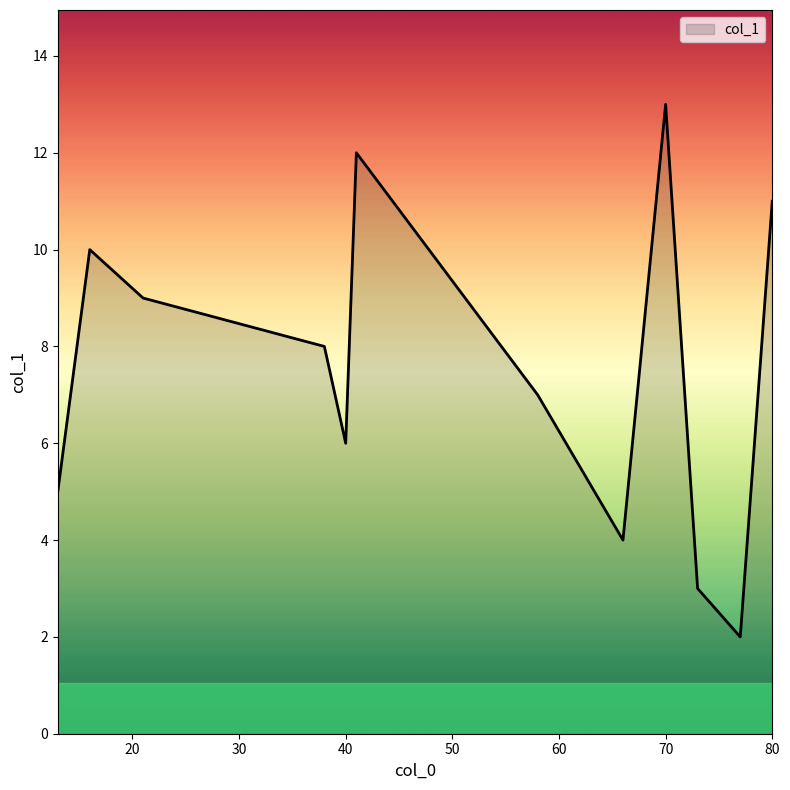

What is the maximum value shown in the chart?

13